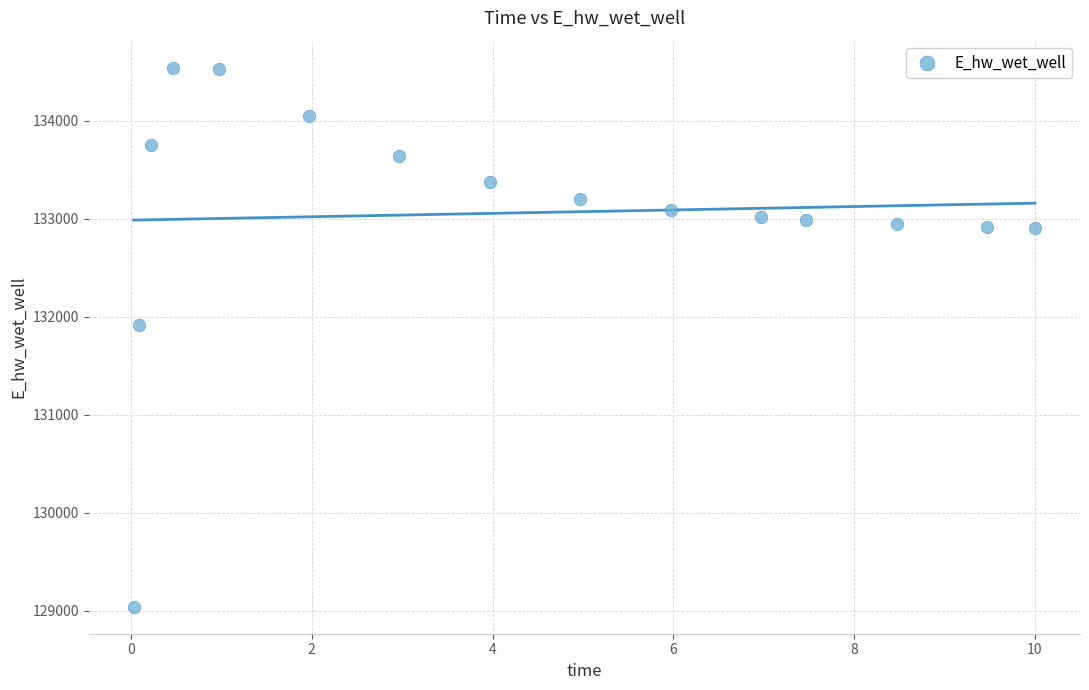

What Y value in the scatter plot is closest to 131791?

131910.8